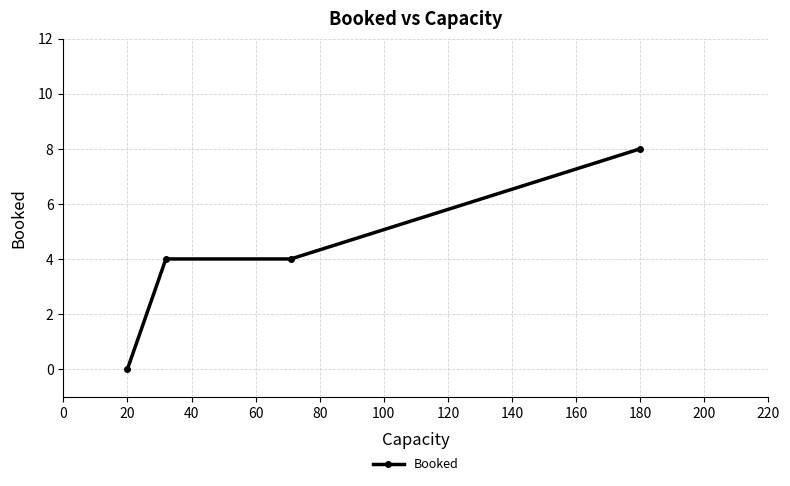

True or false: there are more than 1 points higher than both neighbors.

False